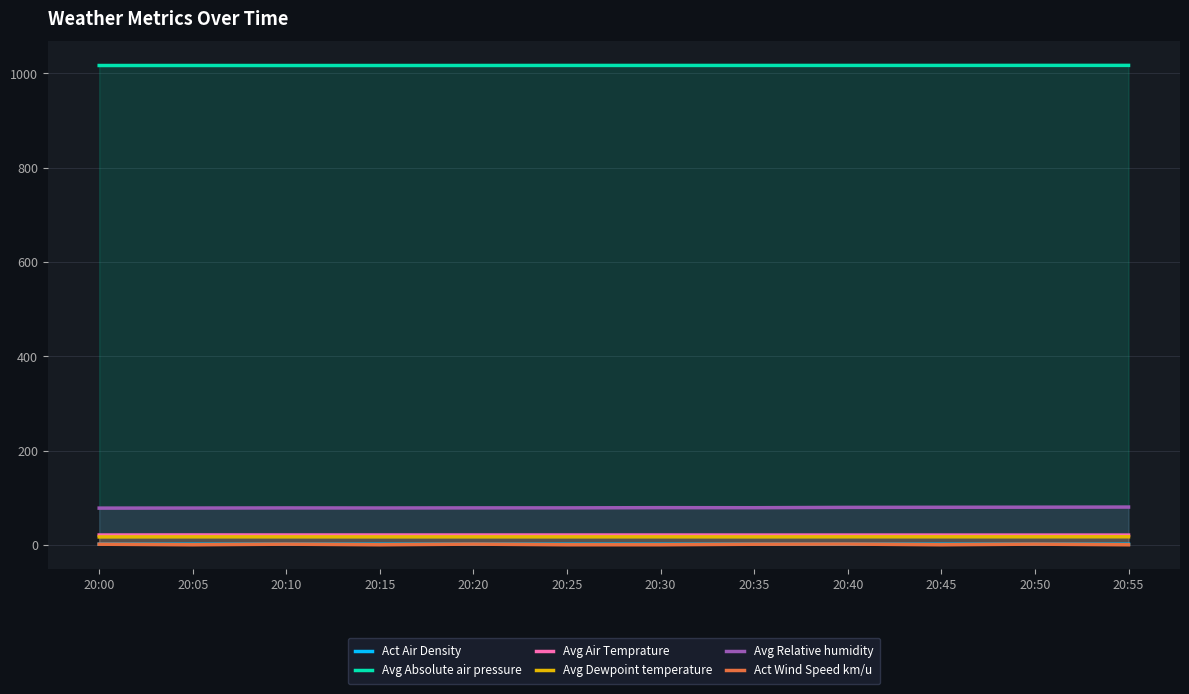

Which category has the highest value across all series?

20:50